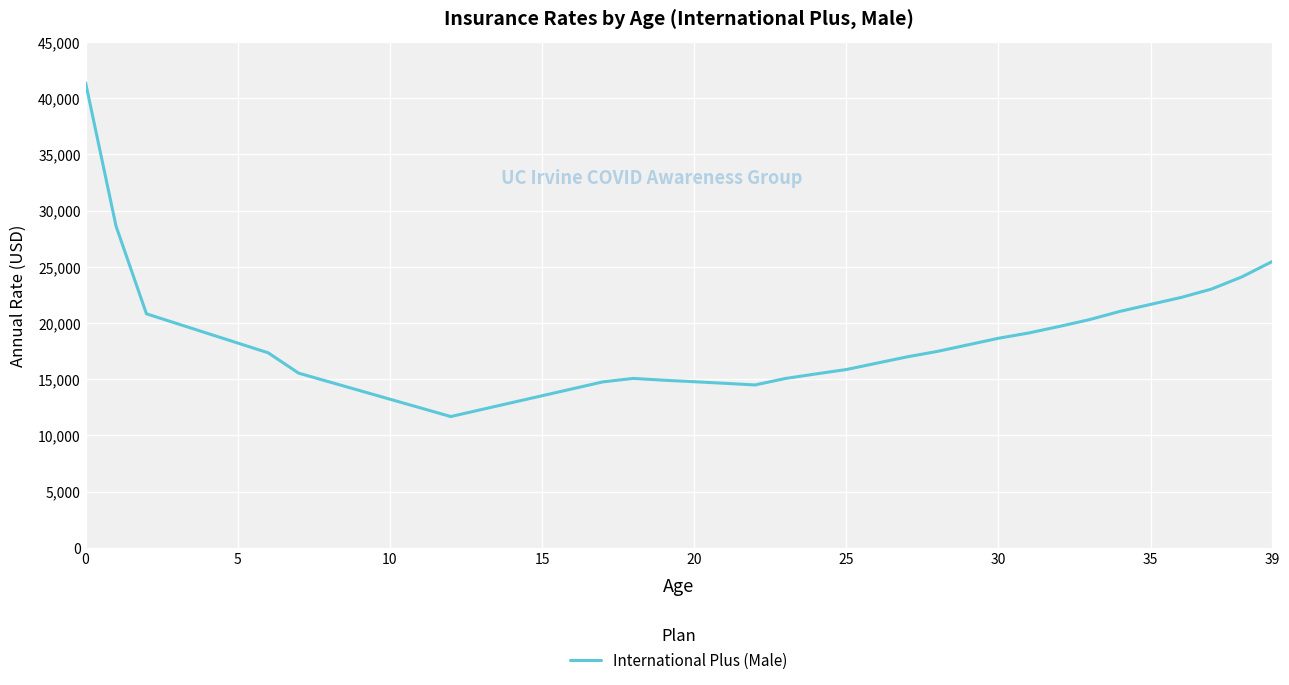

What is the greatest value displayed?

41366.3